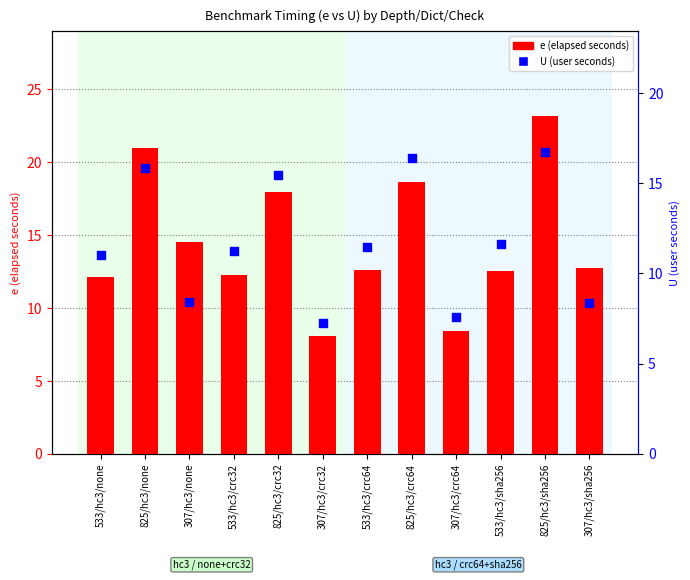

Which series reaches the maximum Y coordinate?

e (elapsed)